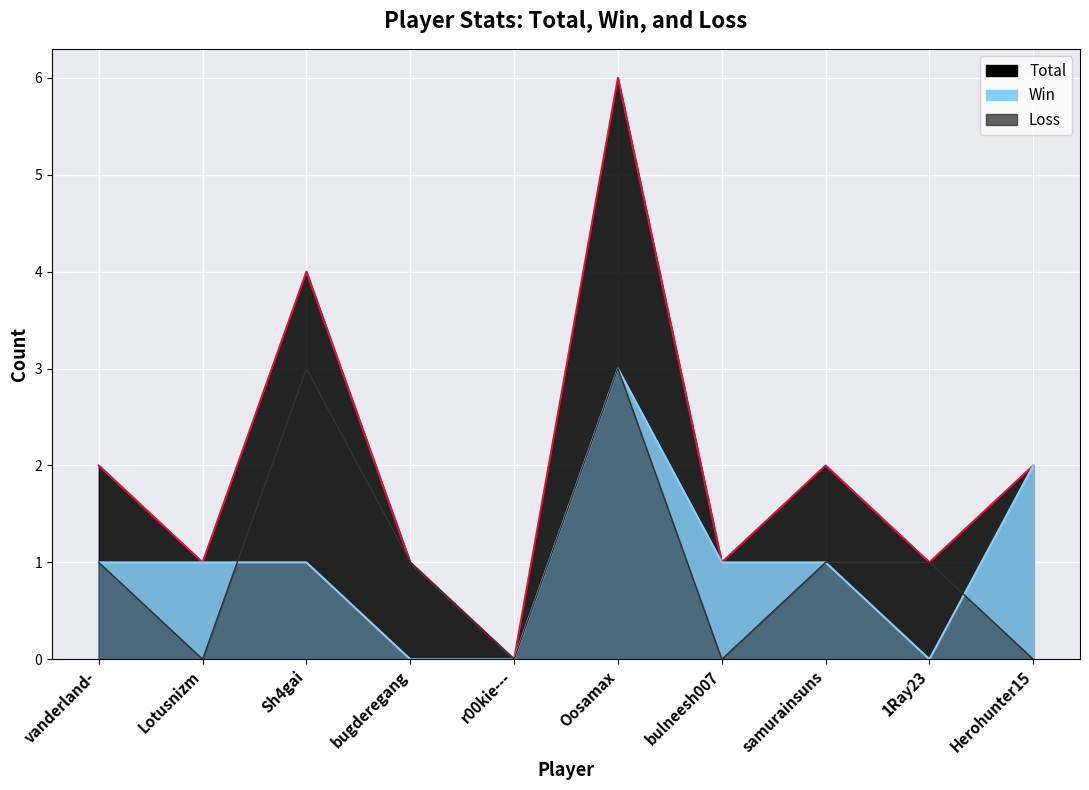

Reading left to right, what are all the values shown in this chart?

Total: vanderland-=2	Lotusnizm=1	Sh4gai=4	bugderegang=1	r00kie---=0	Oosamax=6	bulneesh007=1	samurainsuns=2	1Ray23=1	Herohunter15=2
Win: vanderland-=1	Lotusnizm=1	Sh4gai=1	bugderegang=0	r00kie---=0	Oosamax=3	bulneesh007=1	samurainsuns=1	1Ray23=0	Herohunter15=2
Loss: vanderland-=1	Lotusnizm=0	Sh4gai=3	bugderegang=1	r00kie---=0	Oosamax=3	bulneesh007=0	samurainsuns=1	1Ray23=1	Herohunter15=0